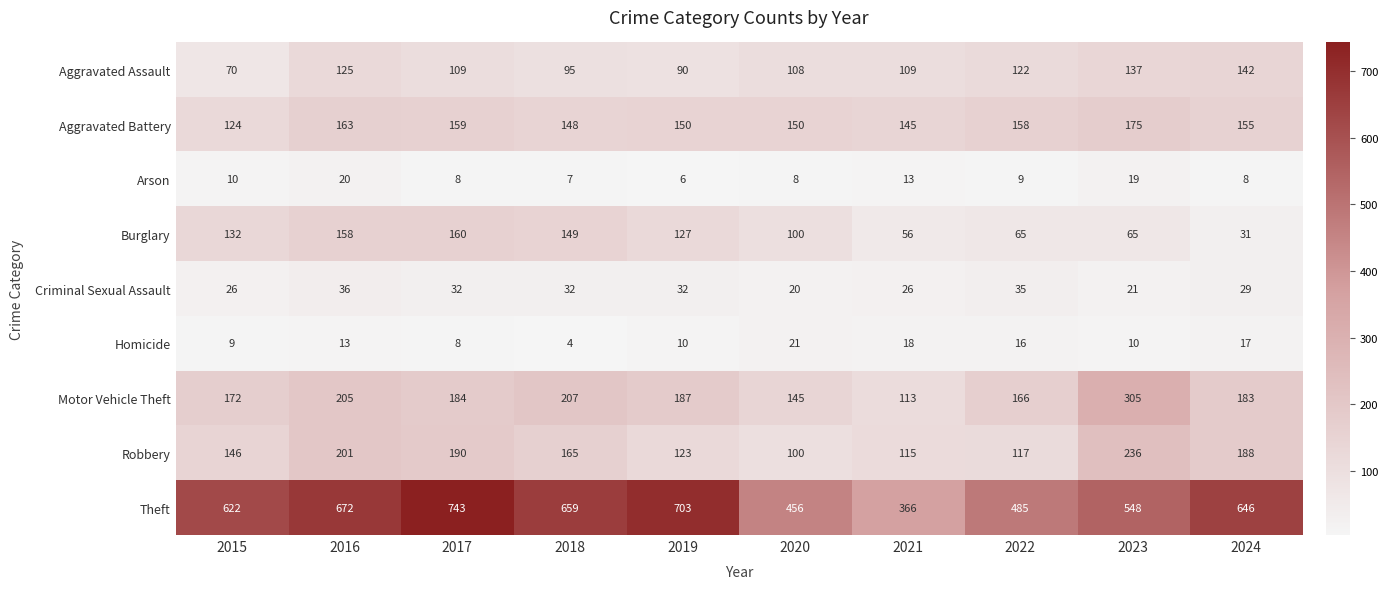

The Aggravated Assault series shows 122 at 2022. True or false?

True